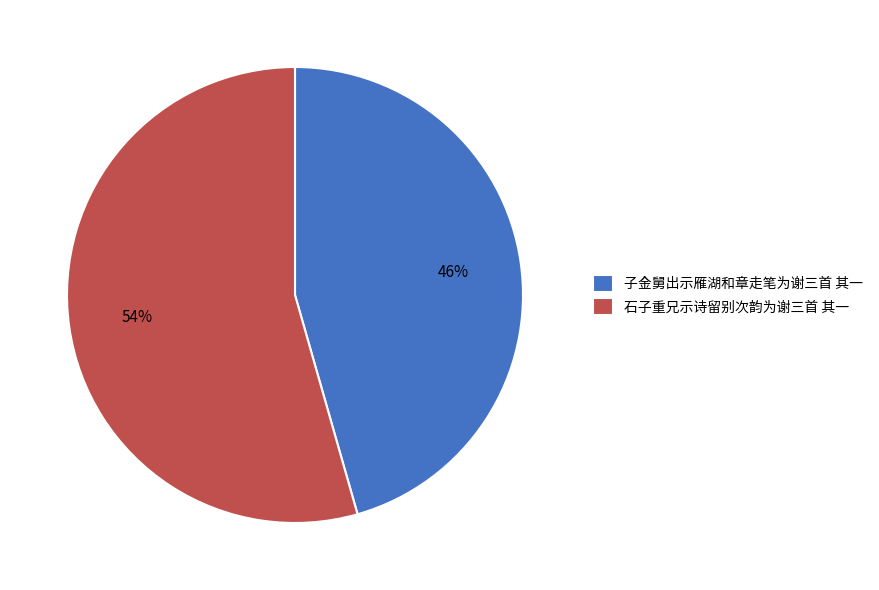

To the nearest percent, what is the average slice percentage?

50%